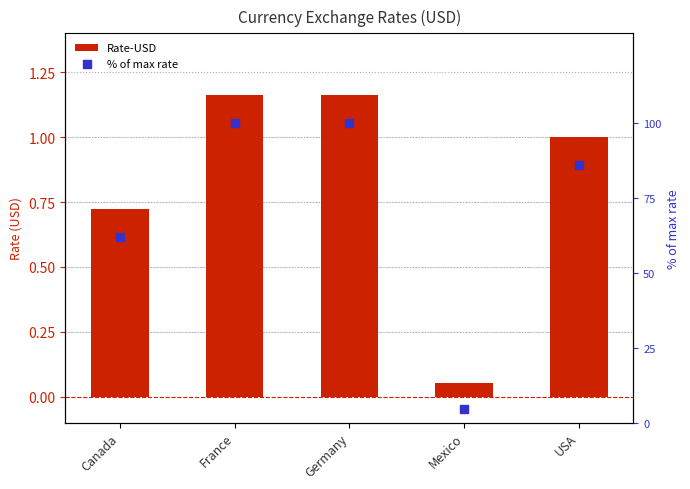

Is the value of % of max rate at France greater than the value of Rate-USD at France?

Yes